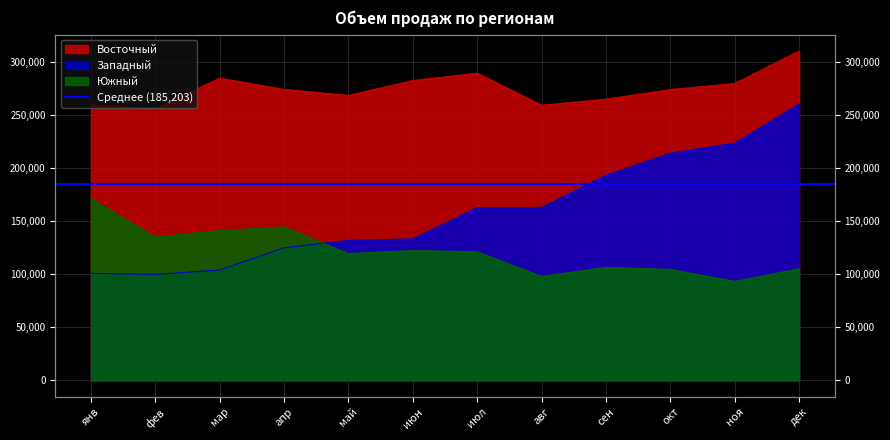

What is the label of the 11th point from the right?

фев